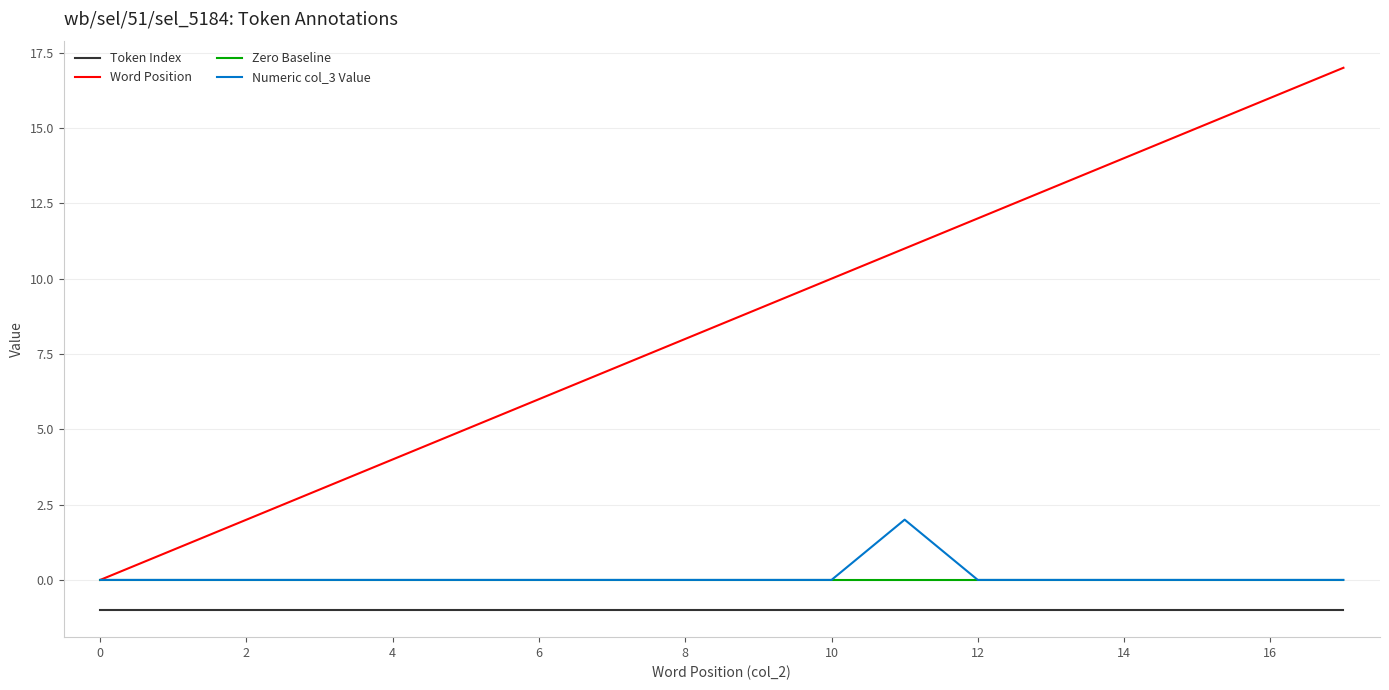

How many lines are shown in the chart?

4